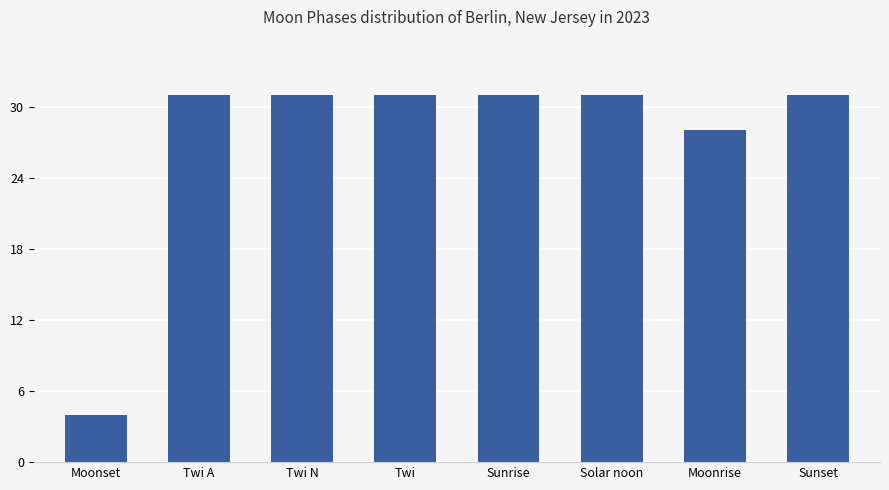

Read the value at Twi, to the nearest 10.

30